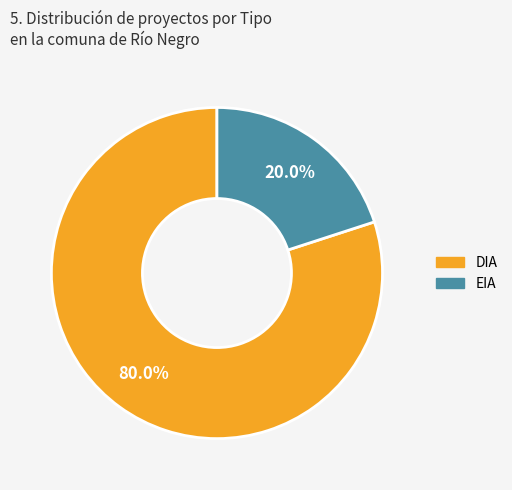

Which slice is the largest?

DIA